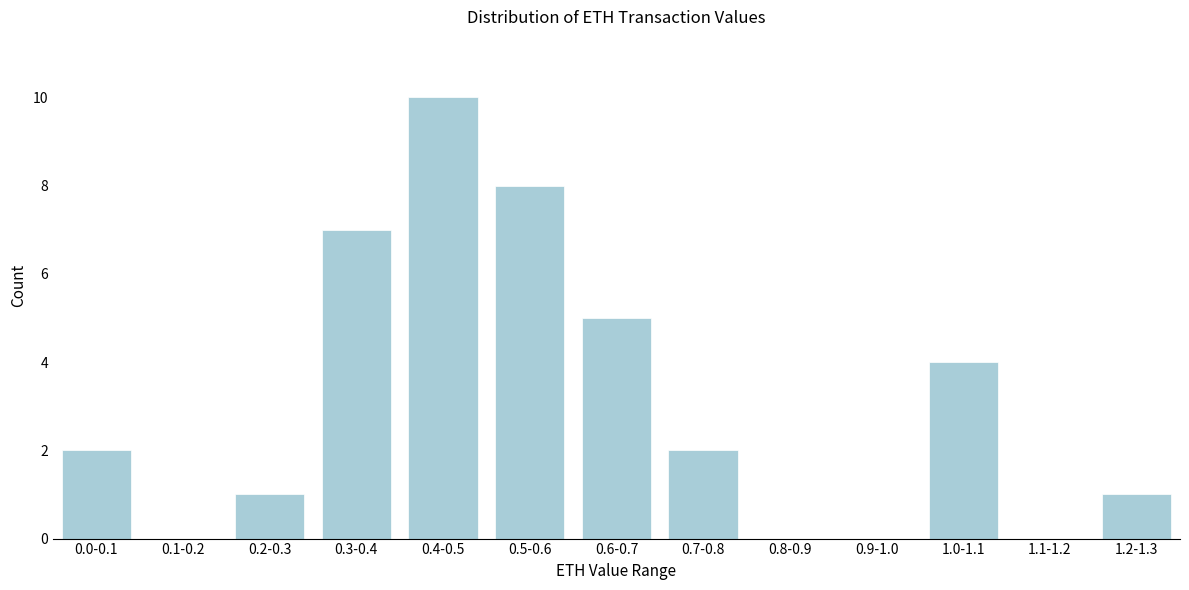

Reading right to left, list all the values displayed in this chart.

1.2-1.3=1	1.1-1.2=0	1.0-1.1=4	0.9-1.0=0	0.8-0.9=0	0.7-0.8=2	0.6-0.7=5	0.5-0.6=8	0.4-0.5=10	0.3-0.4=7	0.2-0.3=1	0.1-0.2=0	0.0-0.1=2